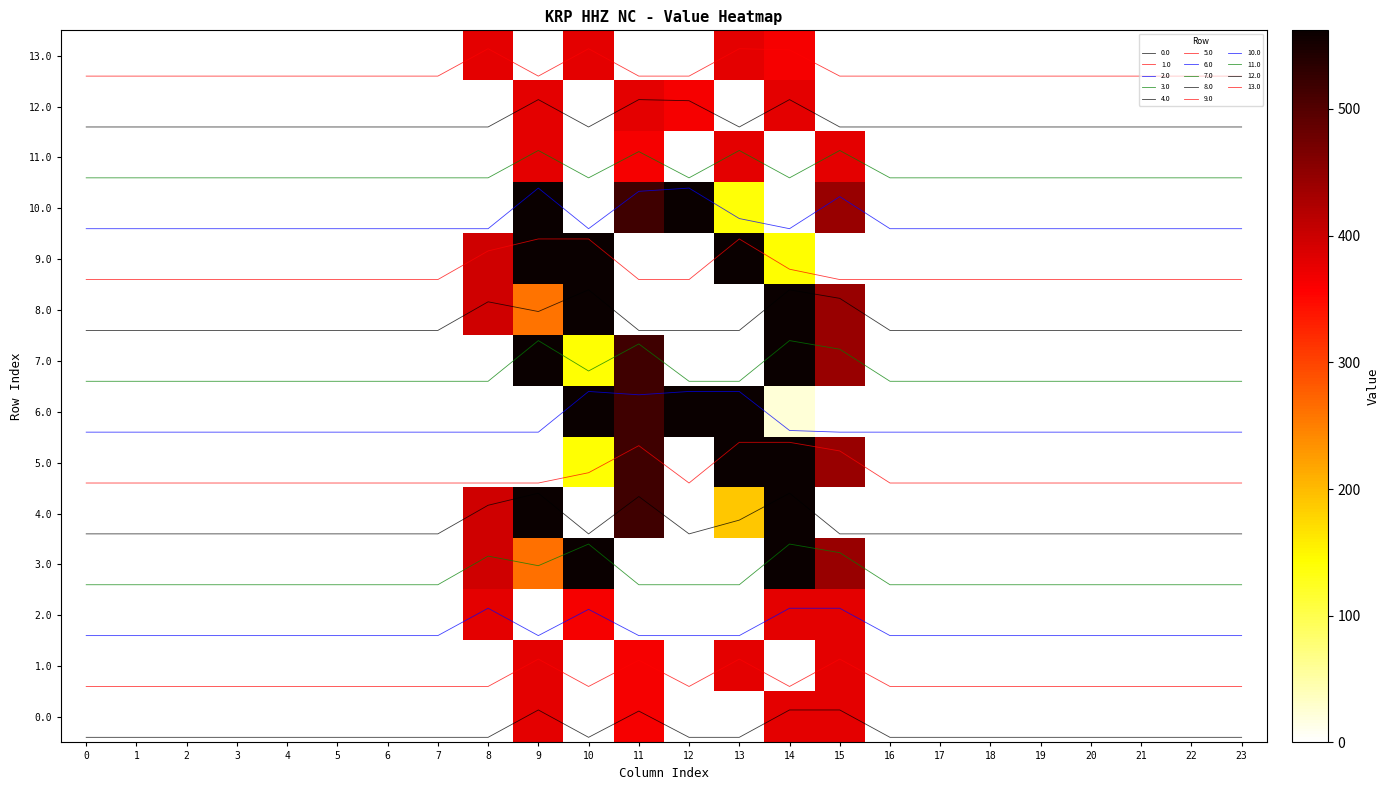

What is the sum of all 2.0 values?

1496.7